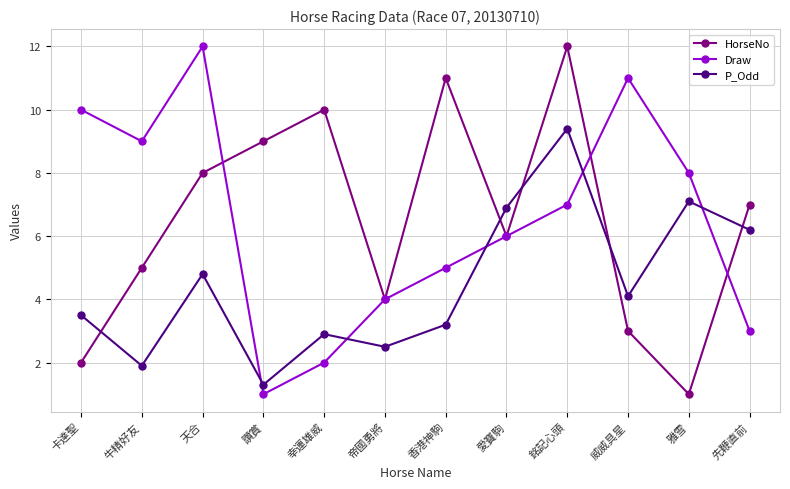

Count the number of categories in the chart.

12